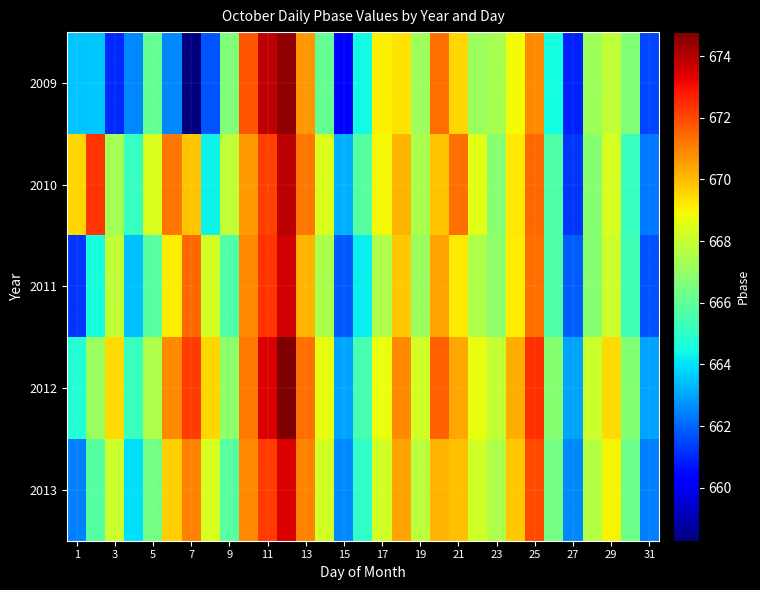

Count the number of data series in this chart.

5